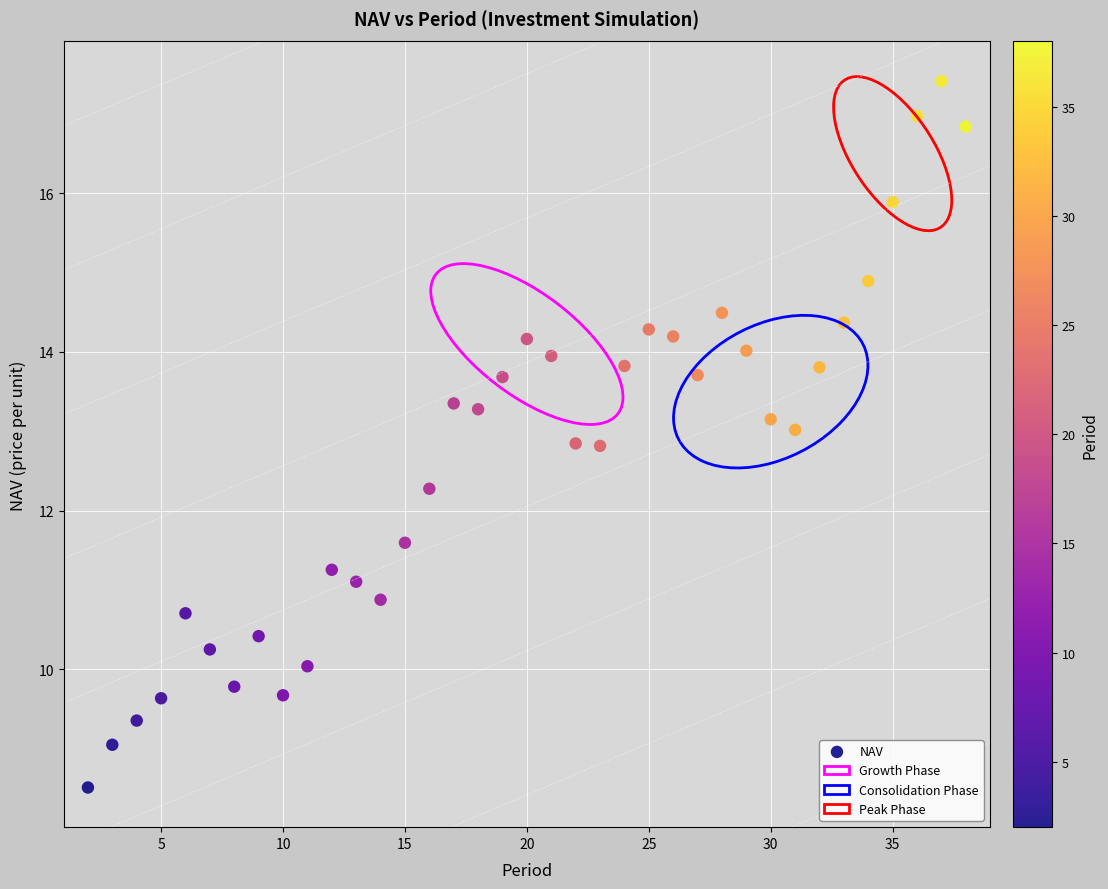

What is the range of Y values (max minus min)?

8.9